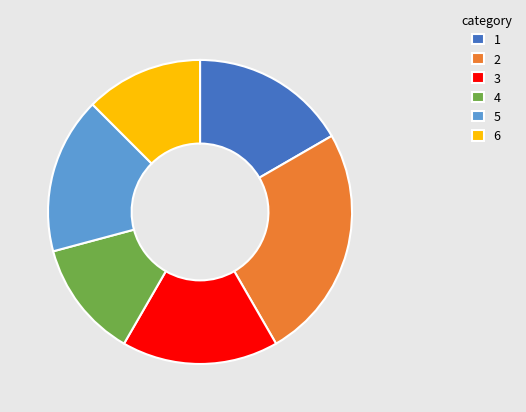

Approximately how many times larger is the value at 3 compared to 1?

1.0